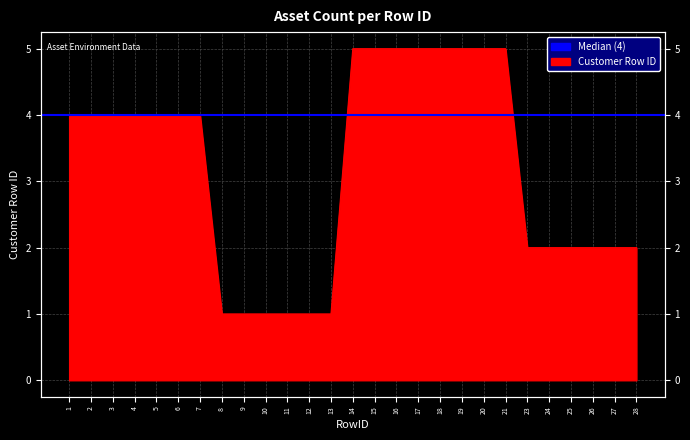

True or false: there are more than 1 points higher than both neighbors.

False